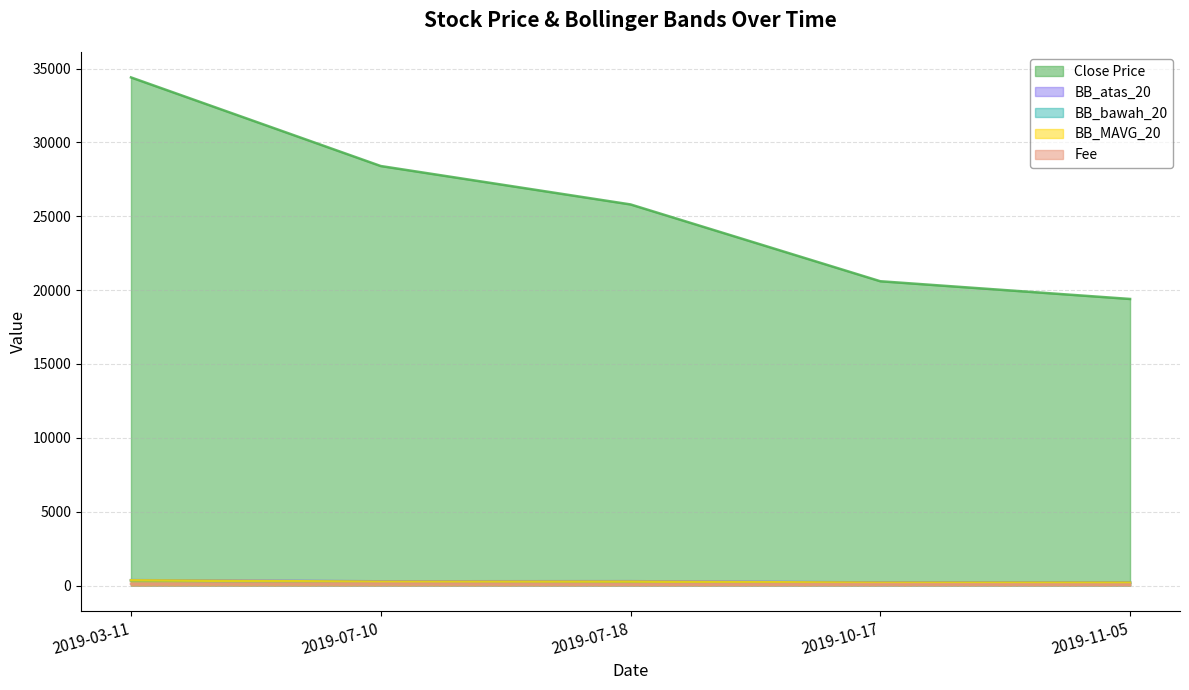

What is the label of the 1st point from the right?

2019-11-05